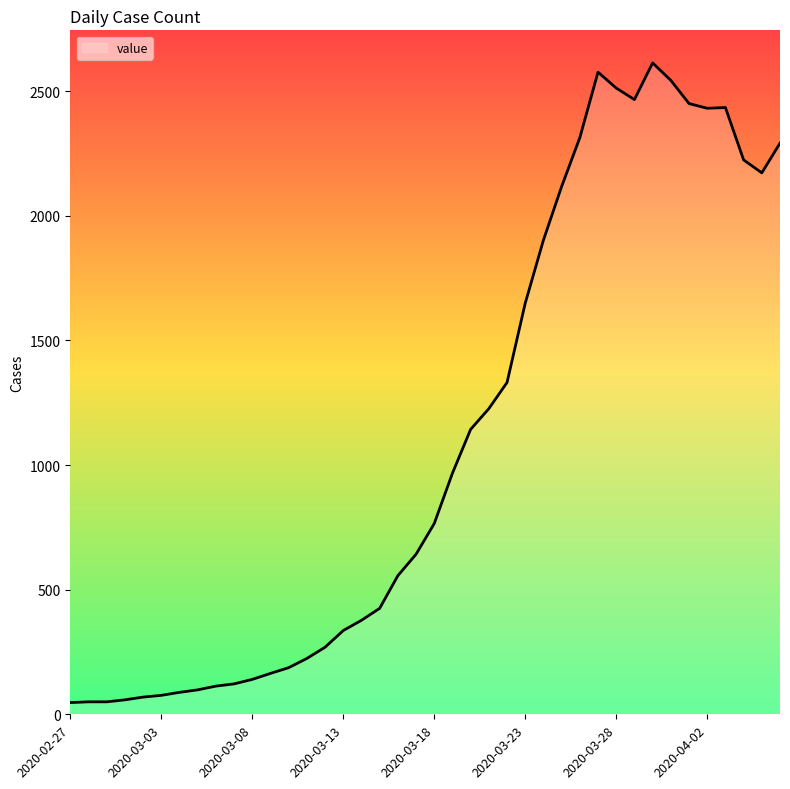

What is the maximum value shown in the chart?

2613